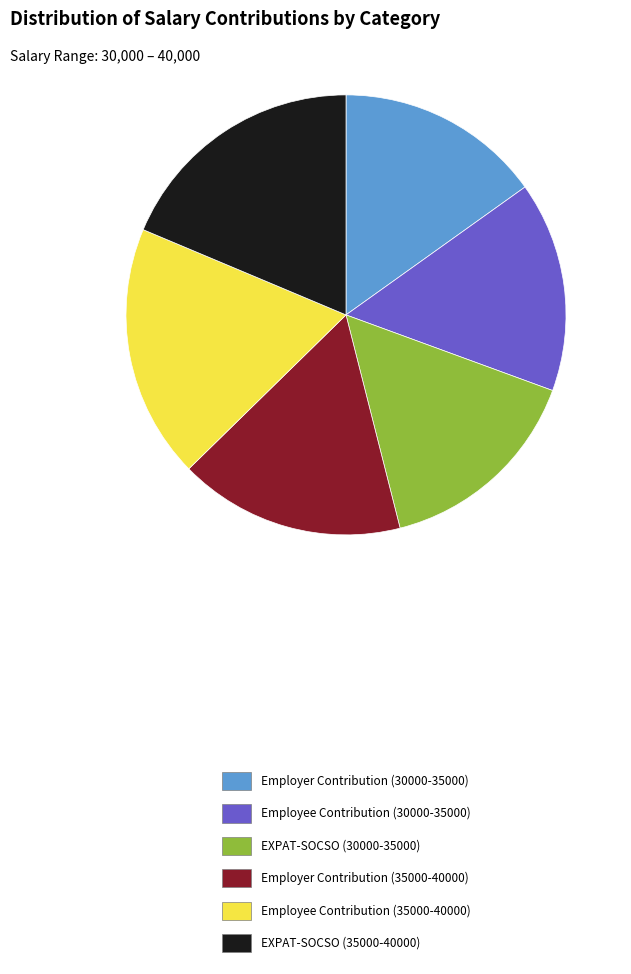

Is the sum of Employee Contribution (35000-40000) and EXPAT-SOCSO (35000-40000) greater than half?

No